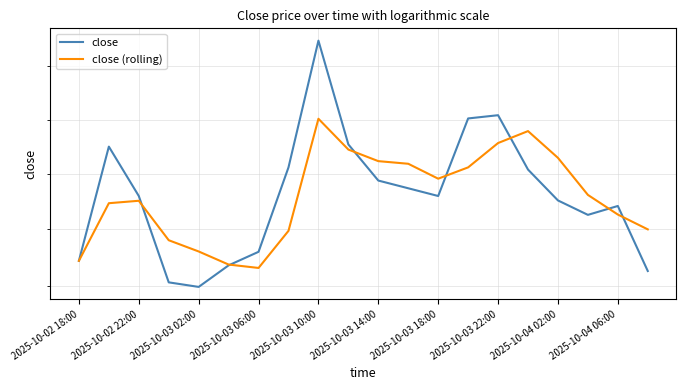

Count the close values in the range 0 to 1.

20